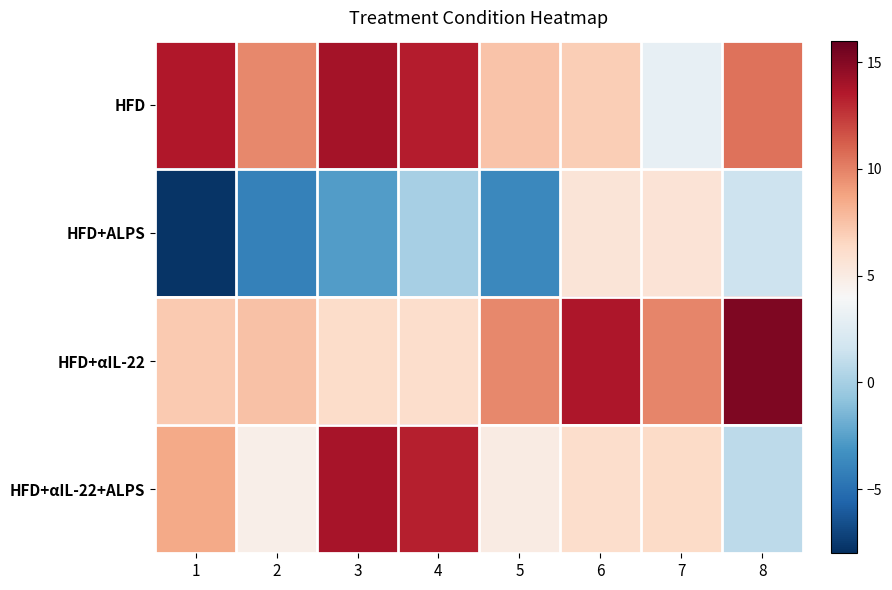

Which series changed the most between 7 and 8?

HFD